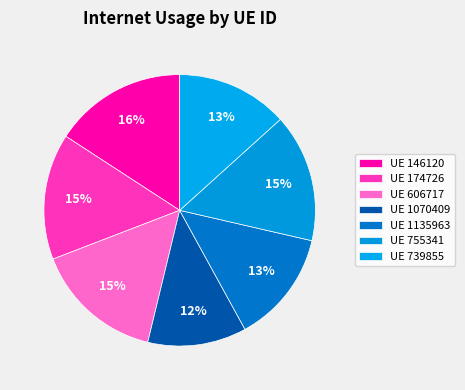

How many segments does this pie chart have?

7